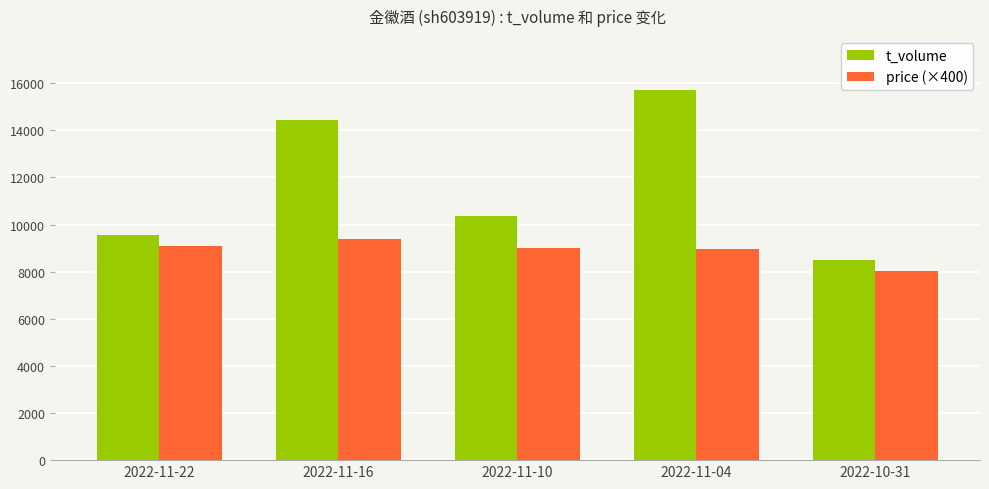

What is the maximum value shown in the chart?

15704